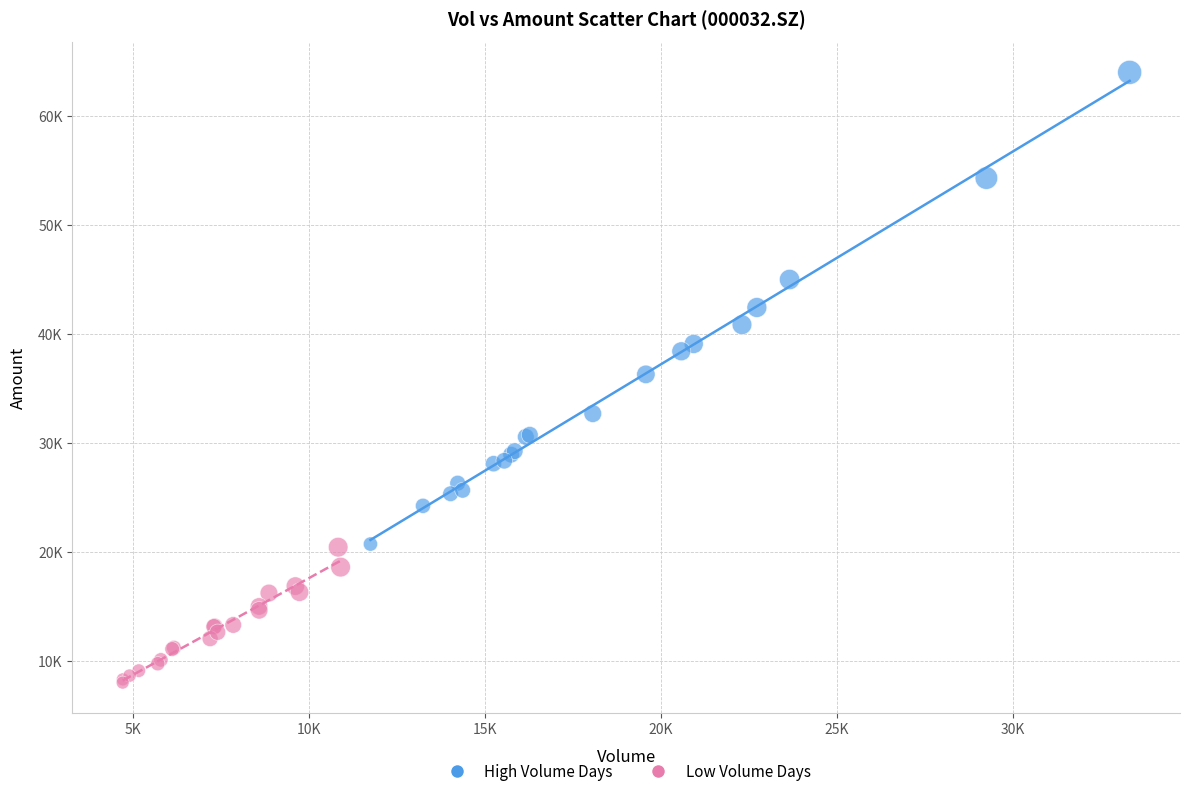

Which series contains the lowest Y value?

Low Volume Days